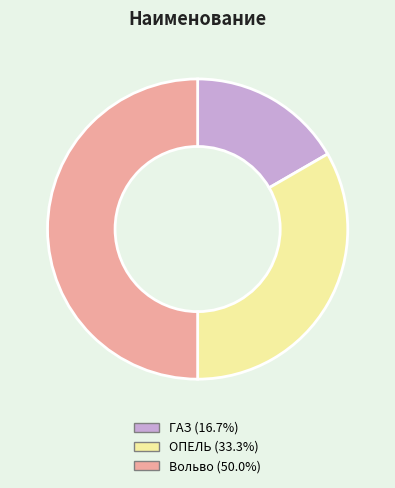

Rank the categories by value from highest to lowest.

Вольво, ОПЕЛЬ, ГАЗ